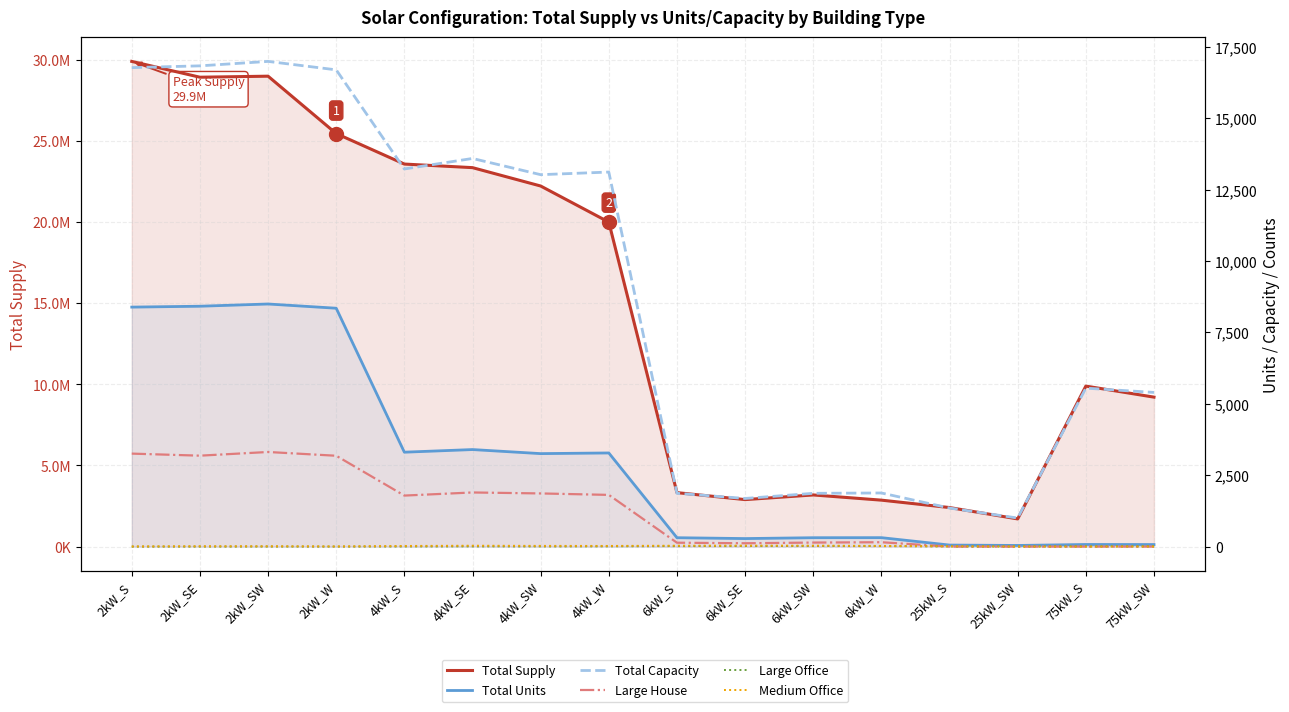

Rank the categories by Large House value from highest to lowest.

2kW_SW, 2kW_S, 2kW_SE, 2kW_W, 4kW_SE, 4kW_SW, 4kW_W, 4kW_S, 6kW_W, 6kW_SW, 6kW_S, 6kW_SE, 25kW_S, 25kW_SW, 75kW_S, 75kW_SW